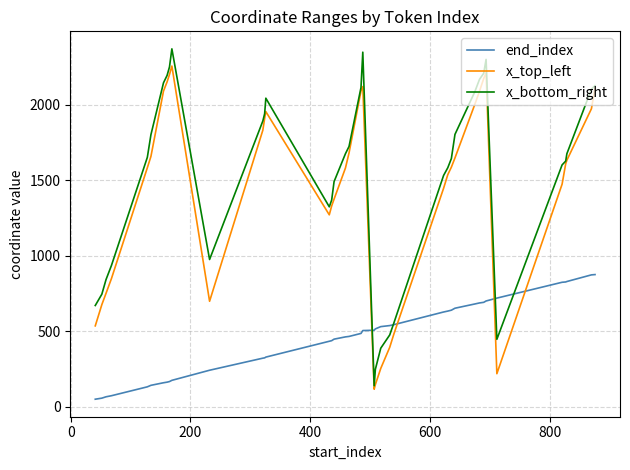

List the series in order of their peak value, highest first.

x_bottom_right, x_top_left, end_index